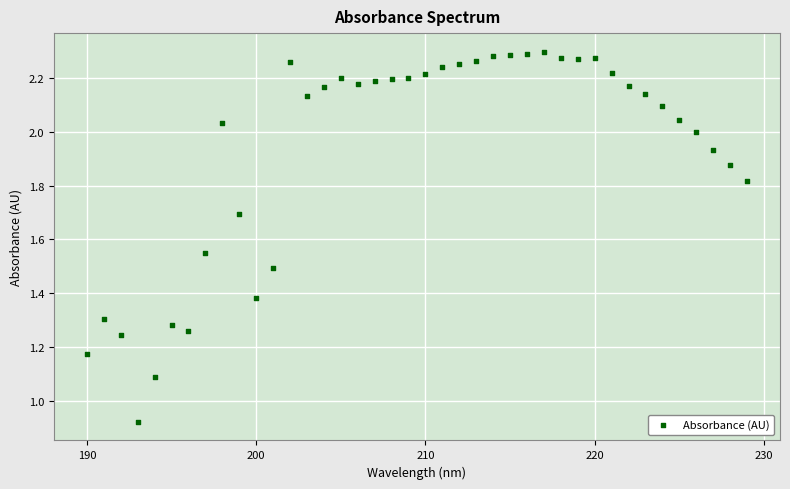

What is the range of X values (max minus min)?

39.0